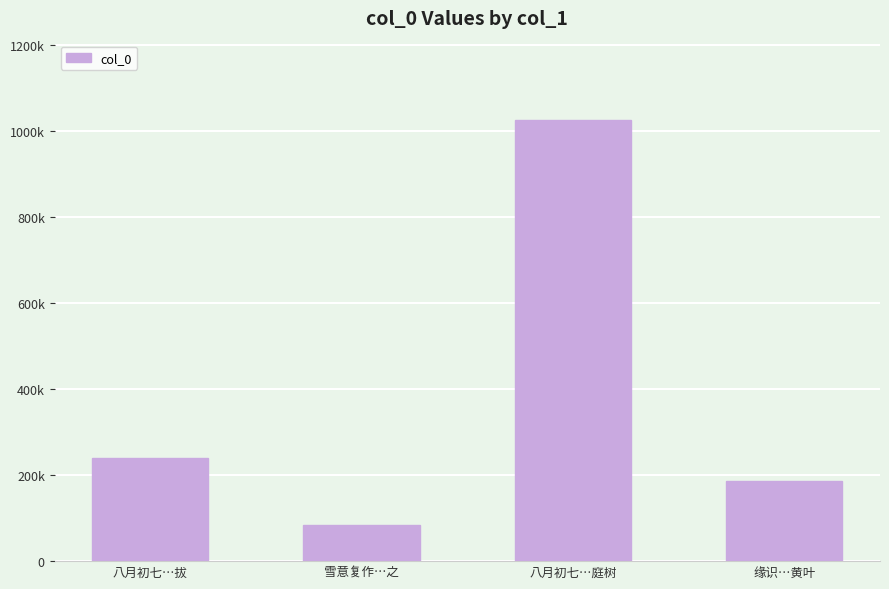

Is it true that the value at 八月初七…庭树 is 1757060?

False